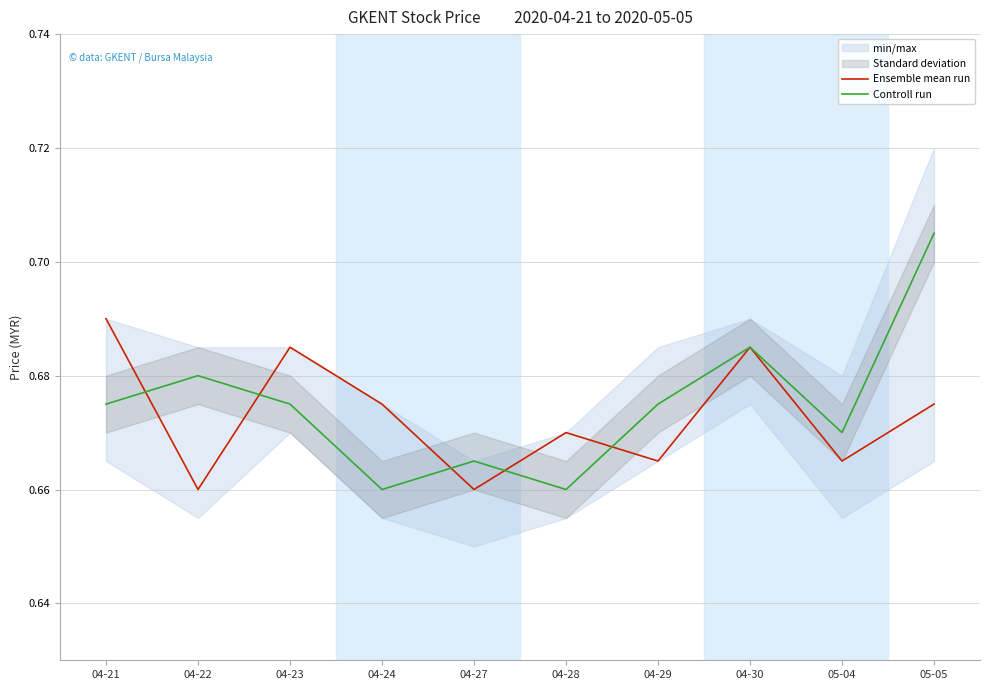

What is the highest value of the Controll run series?

0.7